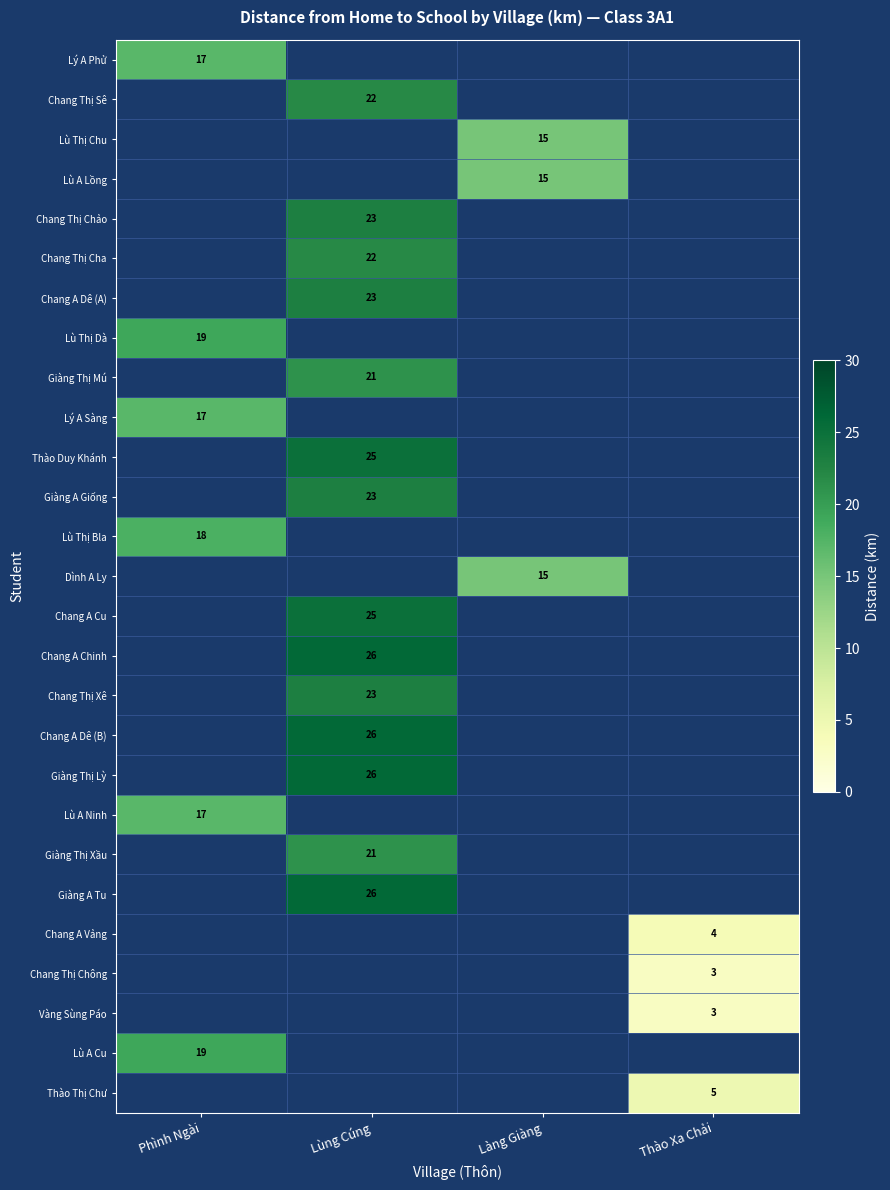

Is it true that Giàng A Giống equals 23 at Lùng Cúng?

True